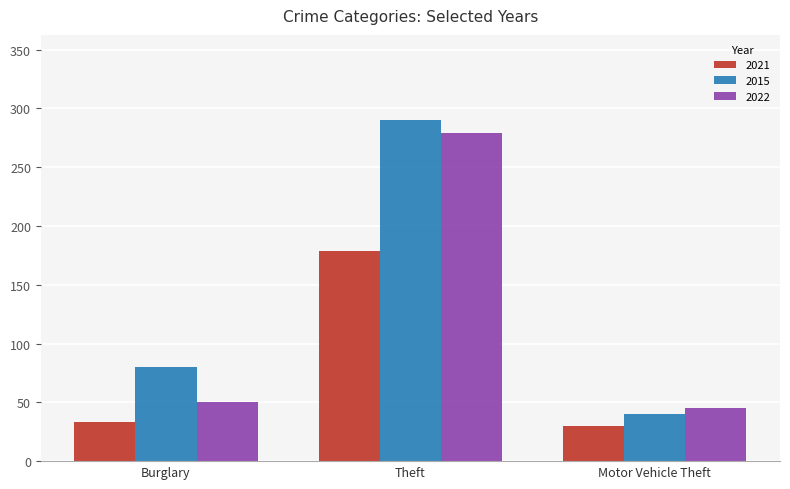

What is the maximum value for 2015?

290